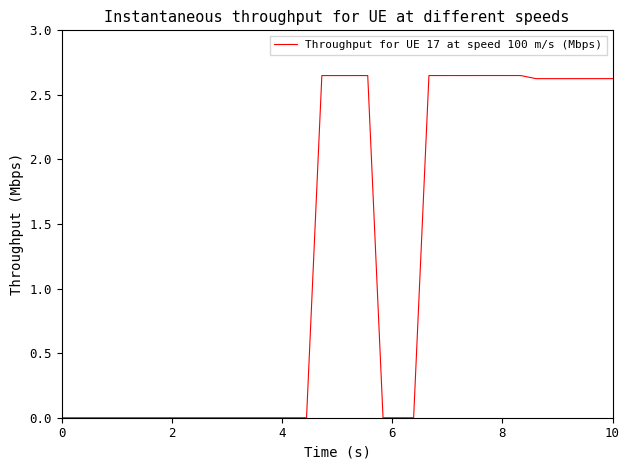

Is this an area chart (filled region under the line)?

No